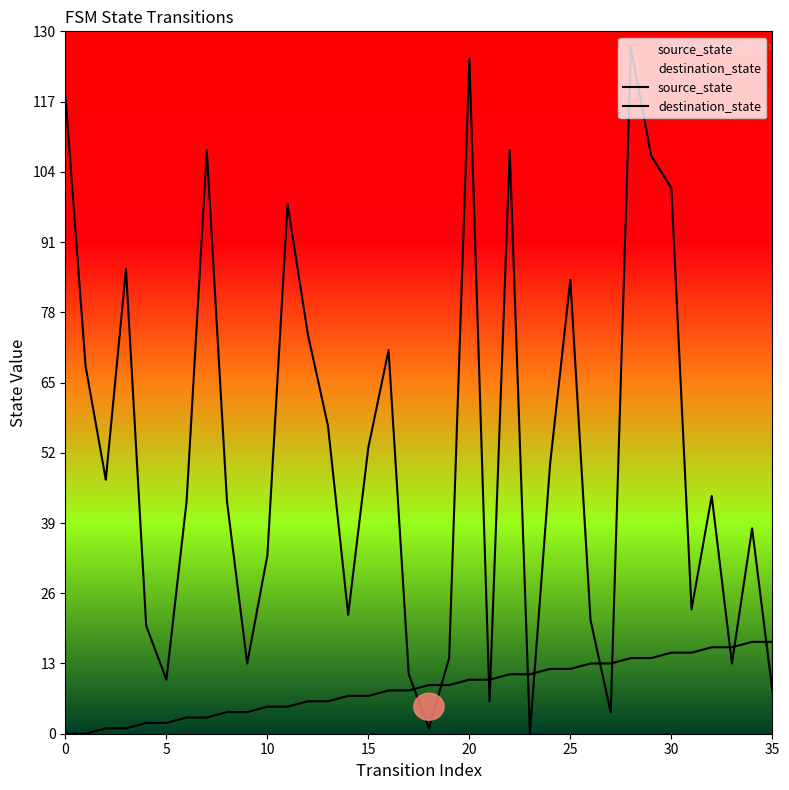

How many lines are shown in the chart?

2